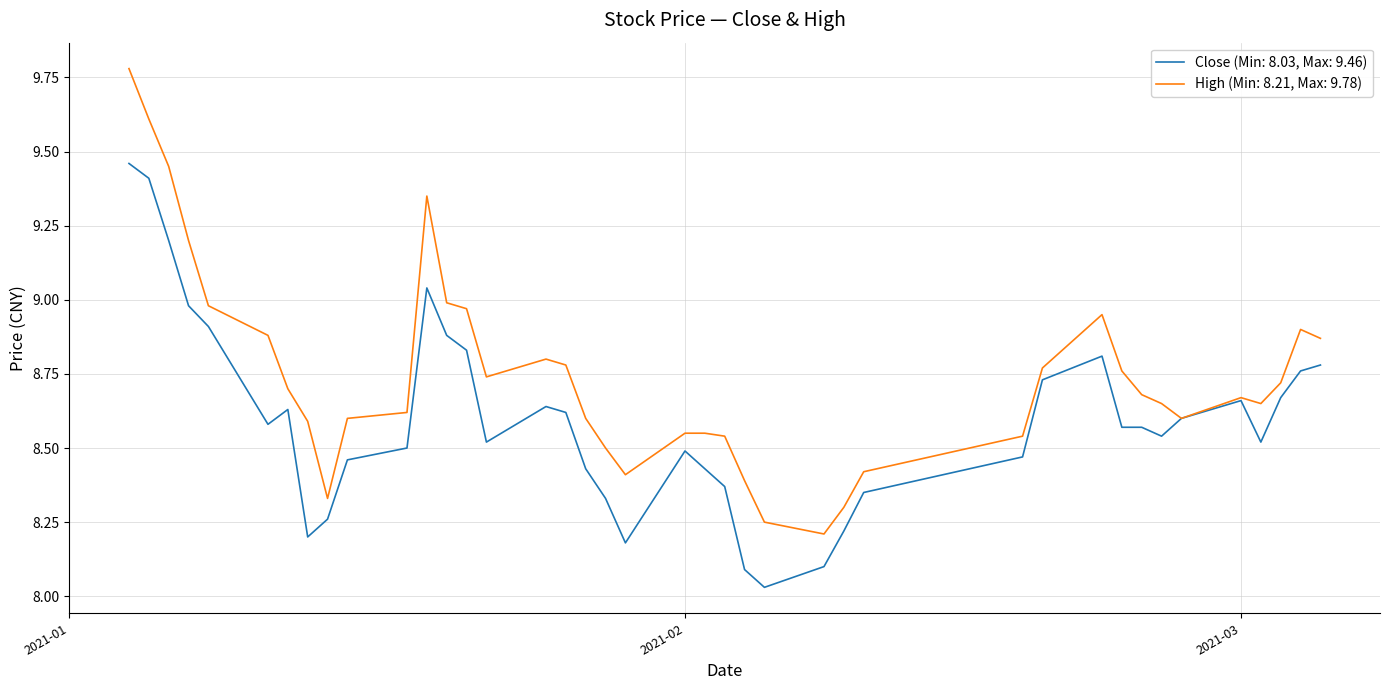

List the series in order of their overall mean, highest first.

High (Min: 8.21, Max: 9.78), Close (Min: 8.03, Max: 9.46)